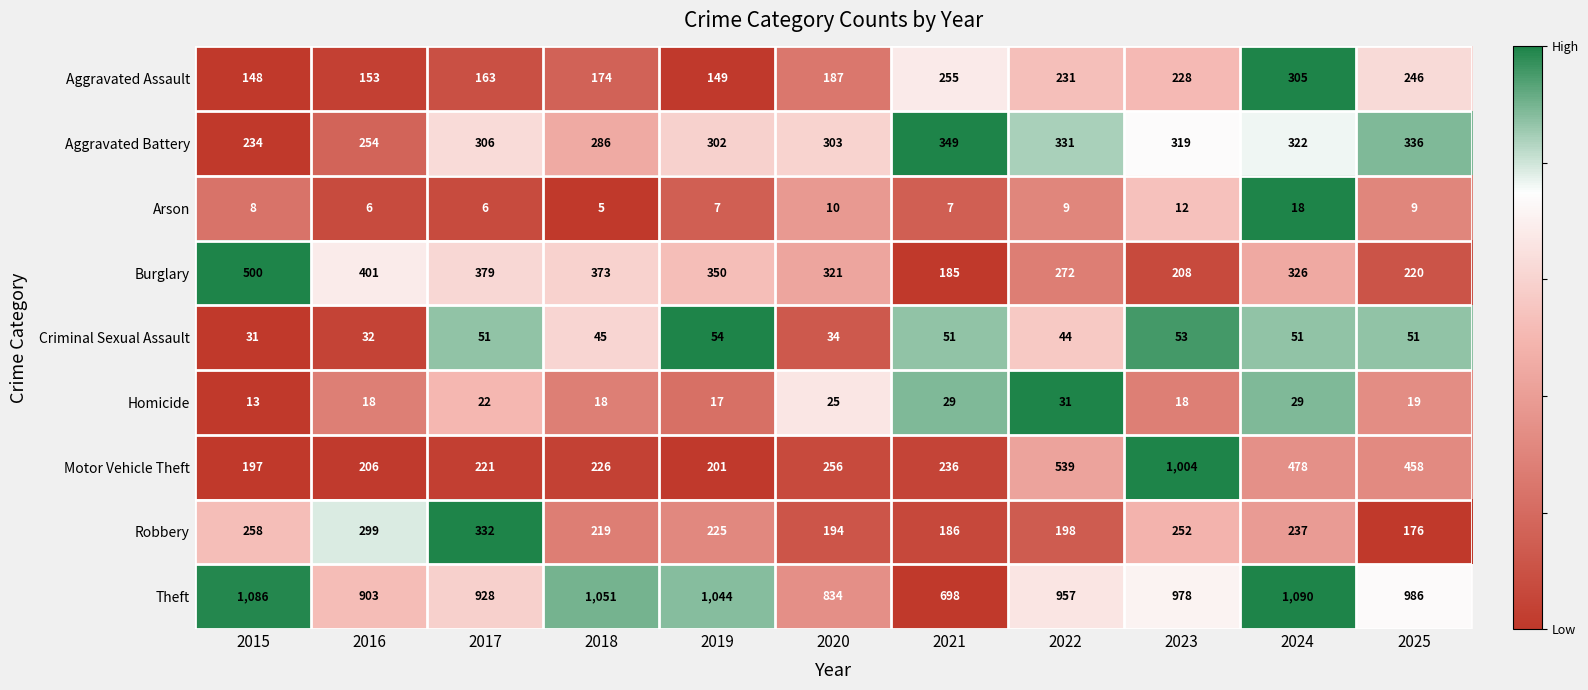

At which category does the chart reach its minimum across all series?

2018